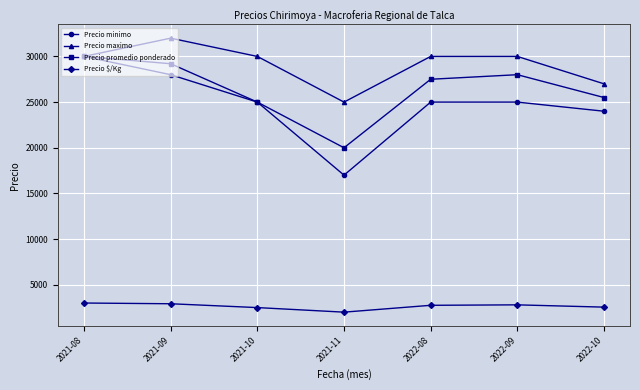

Between 2021-08 and 2022-08, which series saw the biggest shift?

Precio minimo